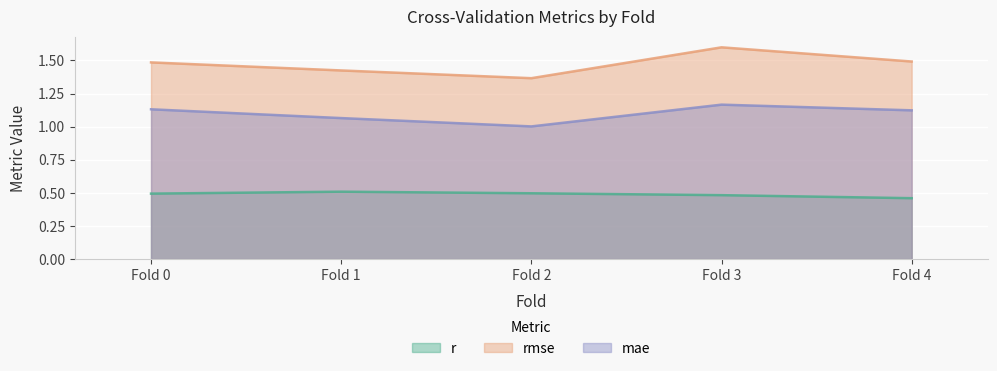

Reading right to left, transcribe all the data shown in this chart.

r: 0.5	0.5	0.5	0.5	0.5
rmse: 1.5	1.6	1.4	1.4	1.5
mae: 1.1	1.2	1.0	1.1	1.1